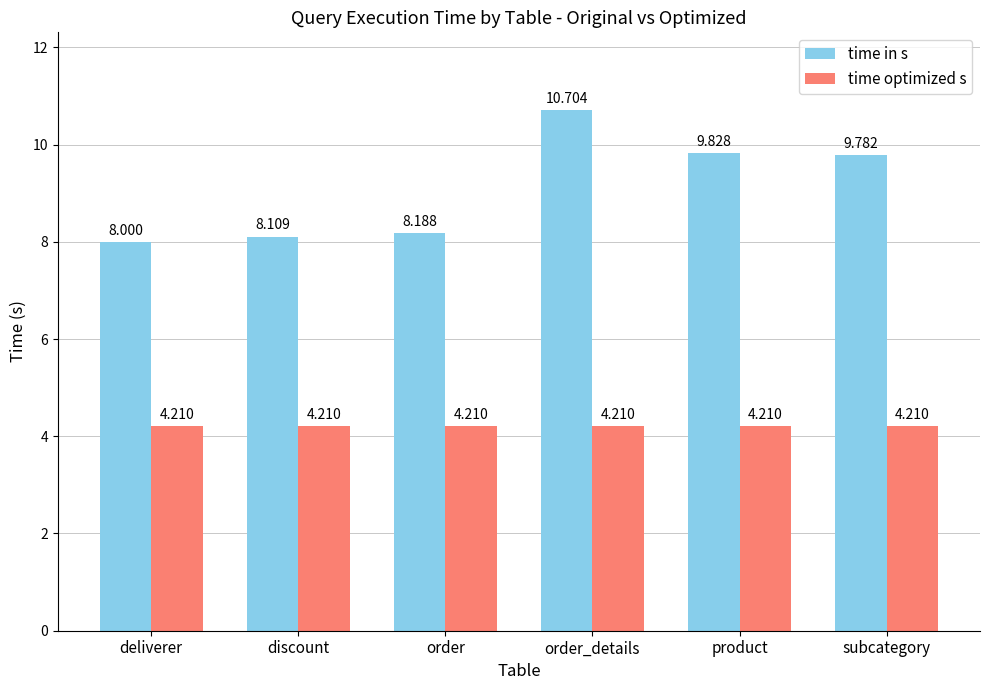

Which series has the widest spread of values?

time in s